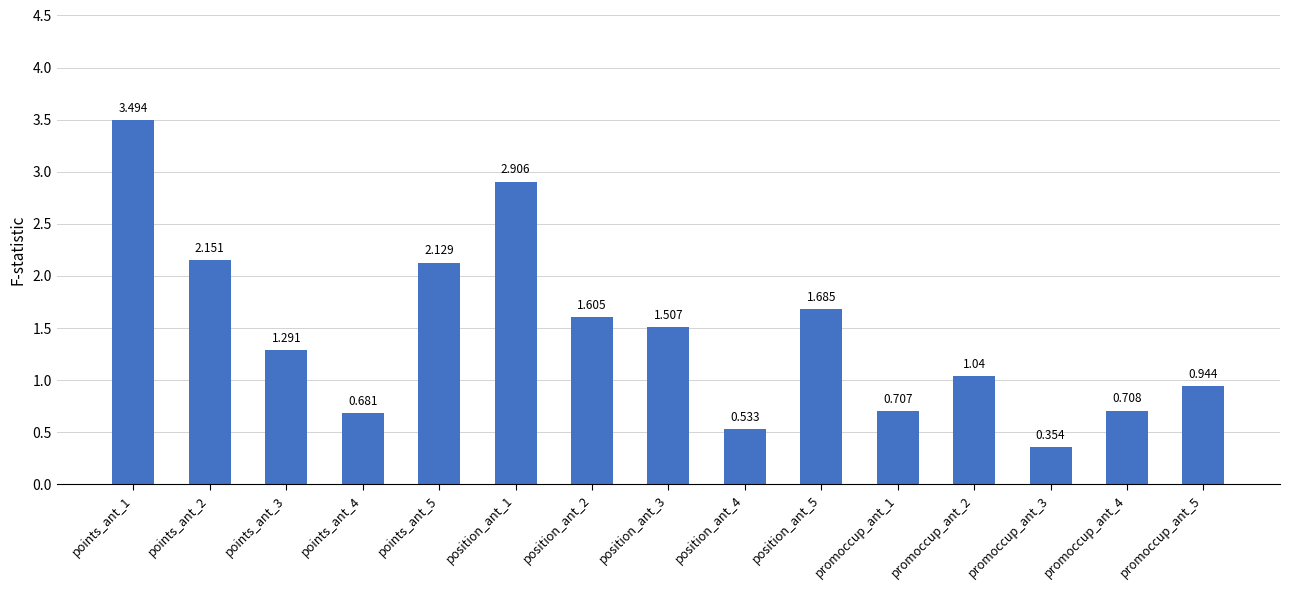

List the labels in order of value, largest first.

points_ant_1, position_ant_1, points_ant_2, points_ant_5, position_ant_5, position_ant_2, position_ant_3, points_ant_3, promoccup_ant_2, promoccup_ant_5, promoccup_ant_4, promoccup_ant_1, points_ant_4, position_ant_4, promoccup_ant_3